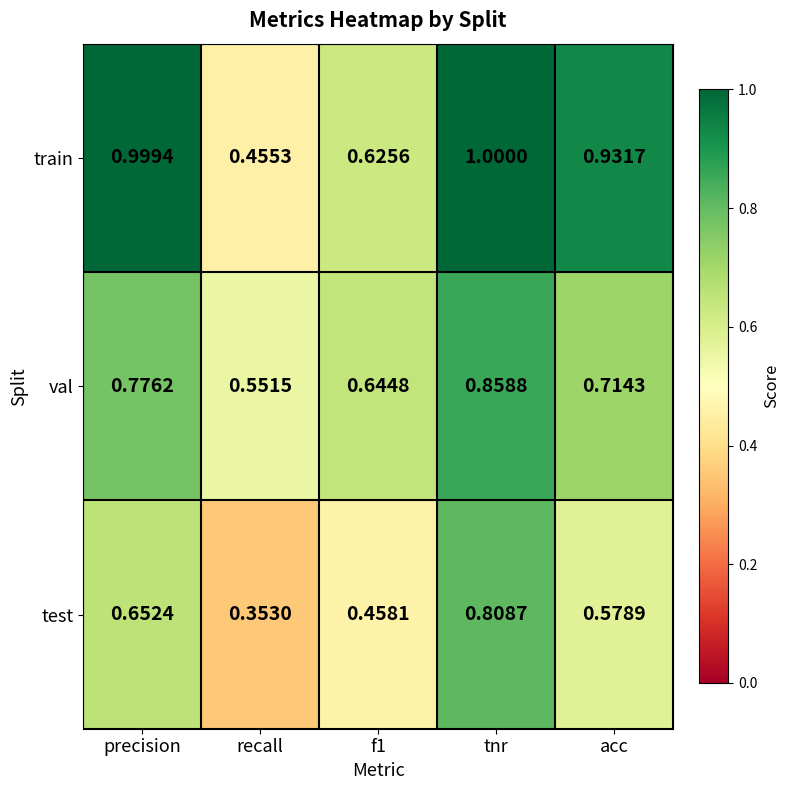

At which label is val closest to 0?

recall